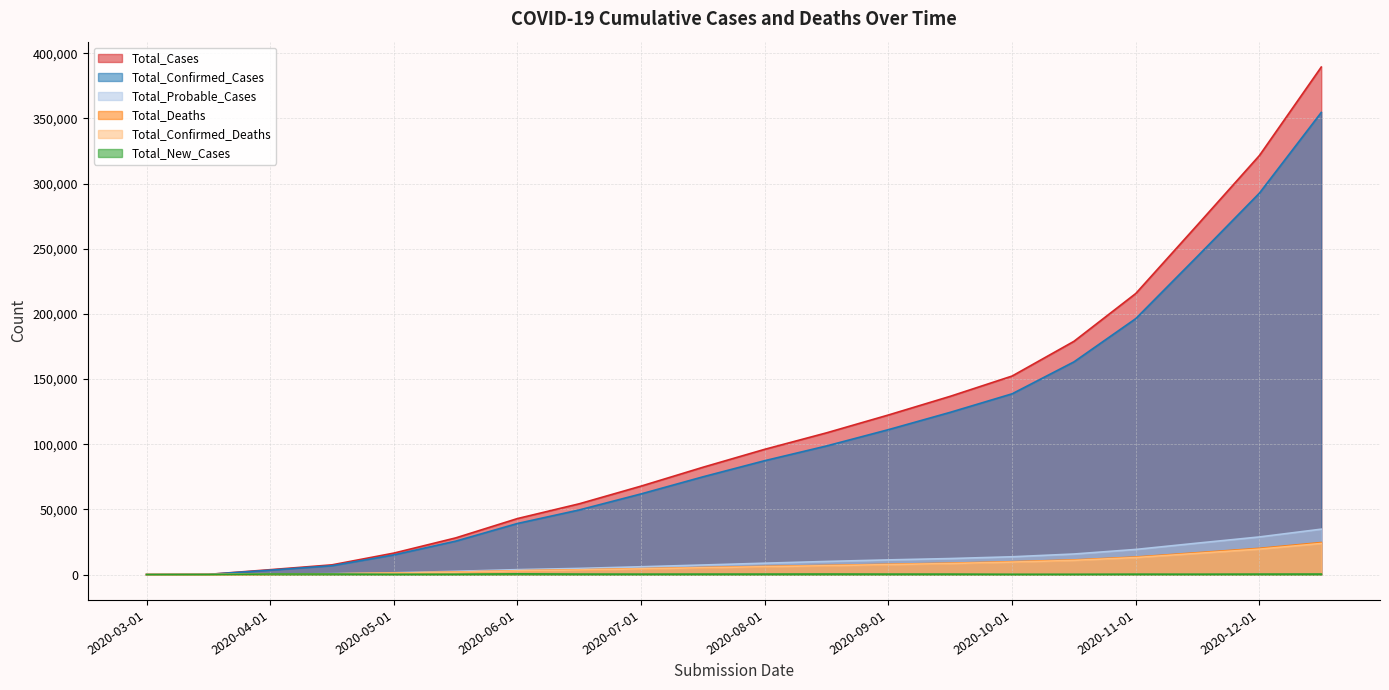

Between 2020-08-15 and 2020-11-01, which series saw the biggest shift?

Total_Cases